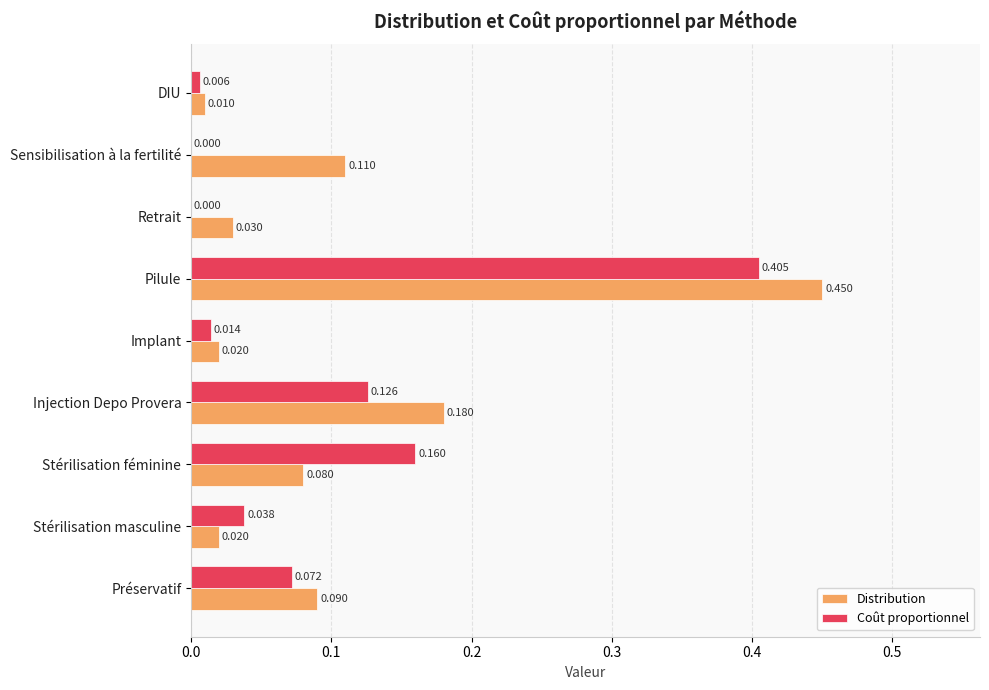

Which series changed the most between Injection Depo Provera and Sensibilisation à la fertilité?

Coût proportionnel